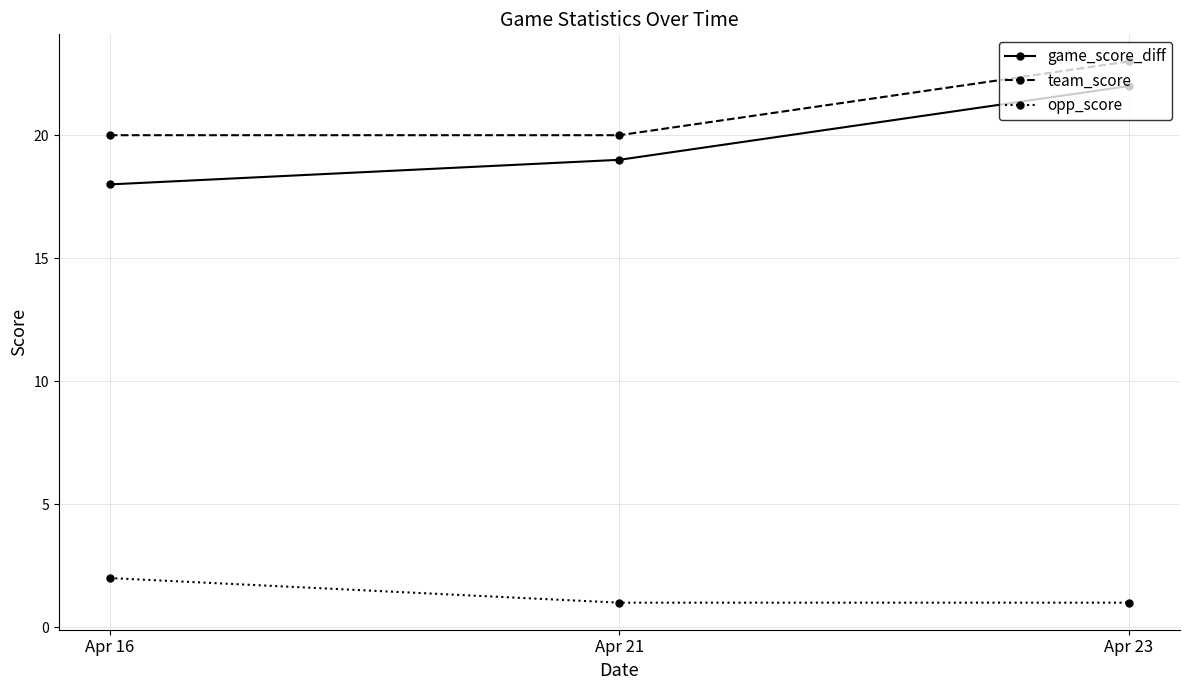

How many lines are shown in the chart?

3